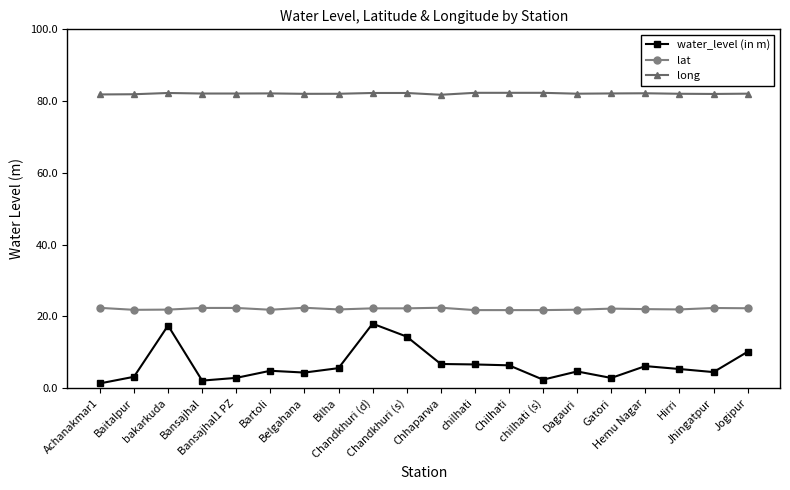

The value of water_level (in m) at Dagauri is 8.0. True or false?

False